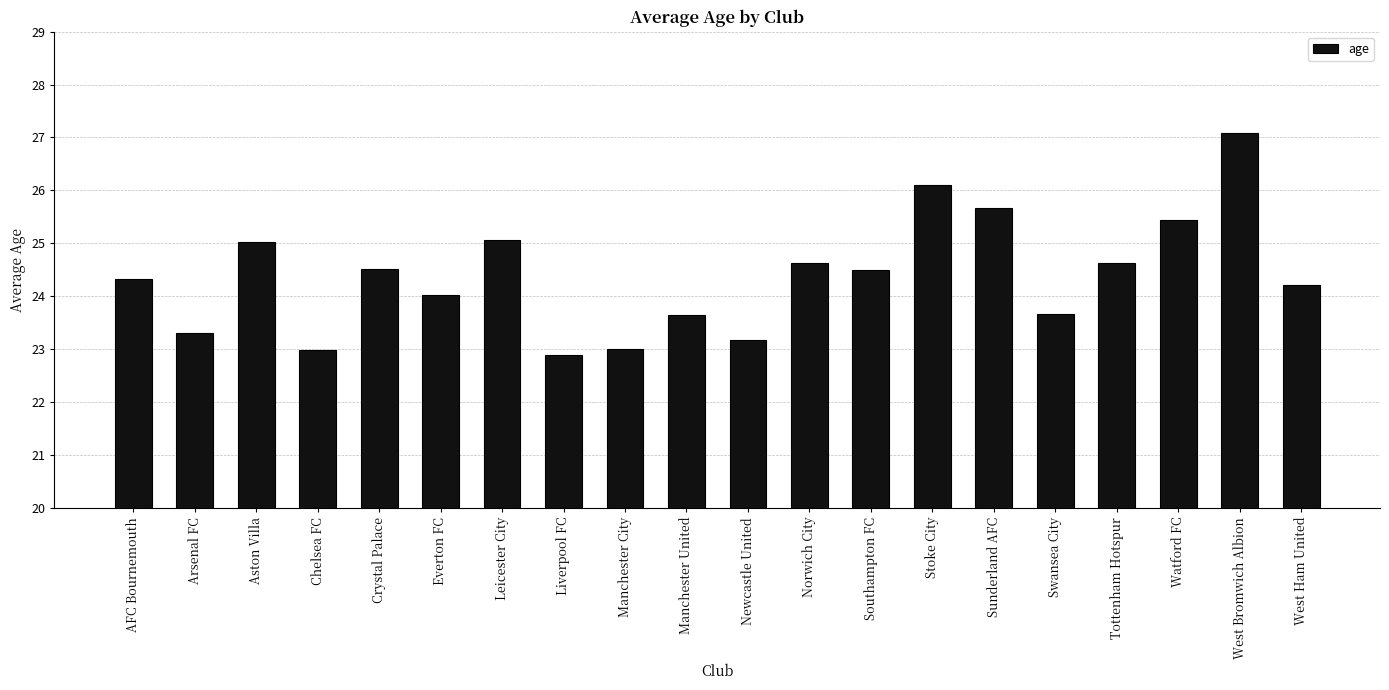

What is the sum of the values at Swansea City and West Ham United?

47.9